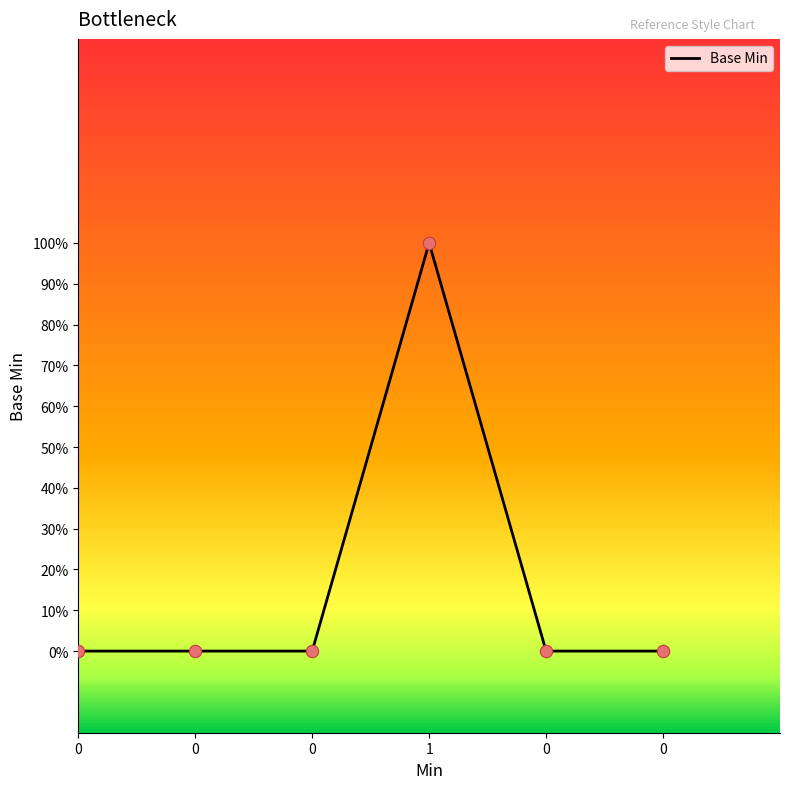

What is the change in value from 0 to 1?

+1